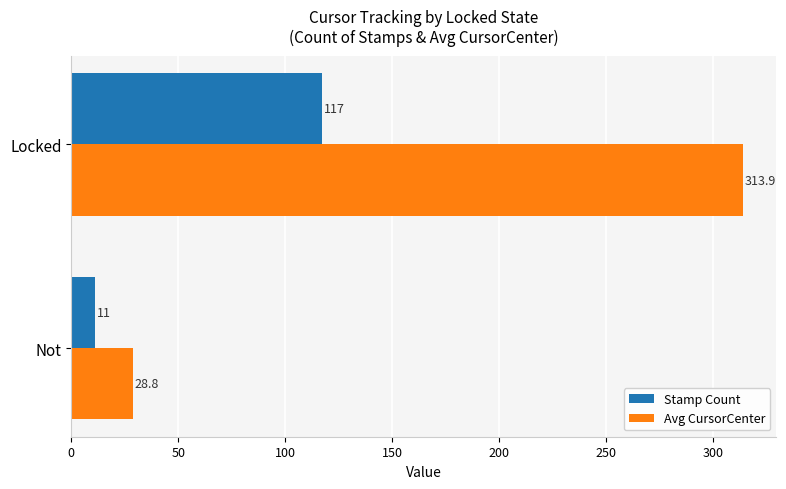

Count the number of categories in the chart.

2